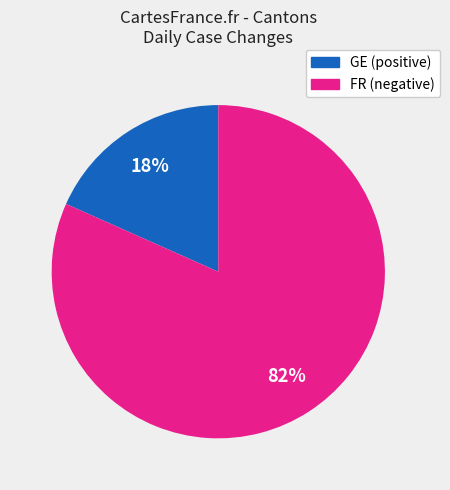

Is there any slice that represents more than half of the pie?

Yes